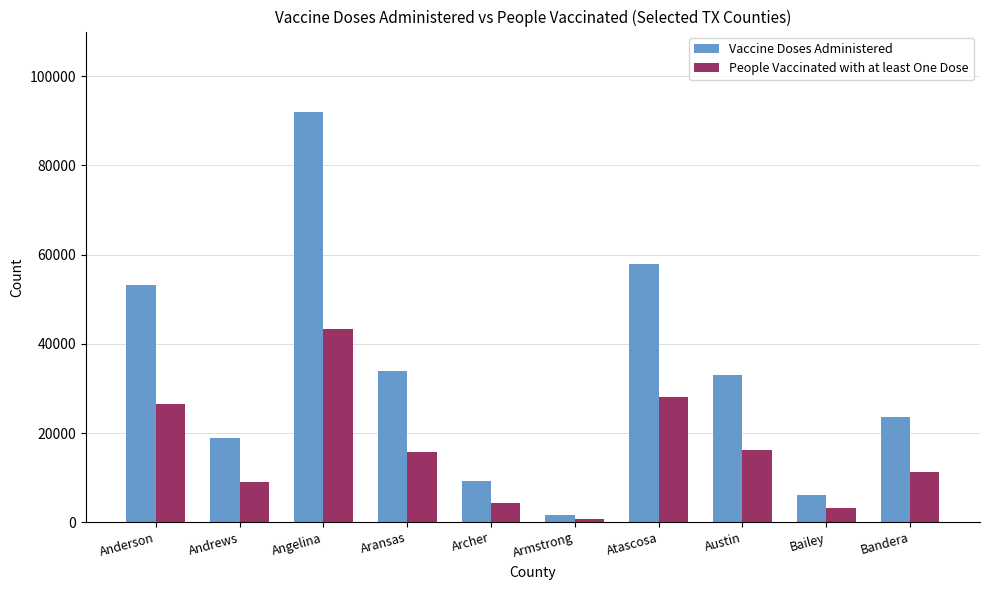

The People Vaccinated with at least One Dose series shows 36703 at Anderson. True or false?

False